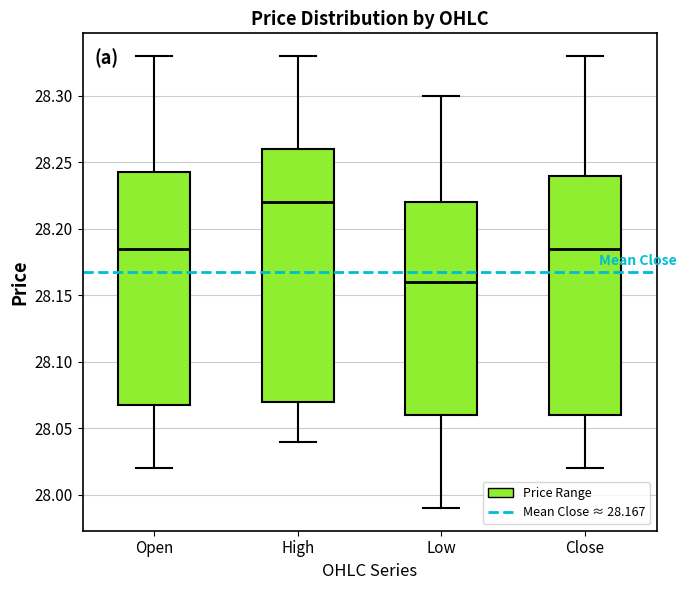

Which box has the highest median line?

High